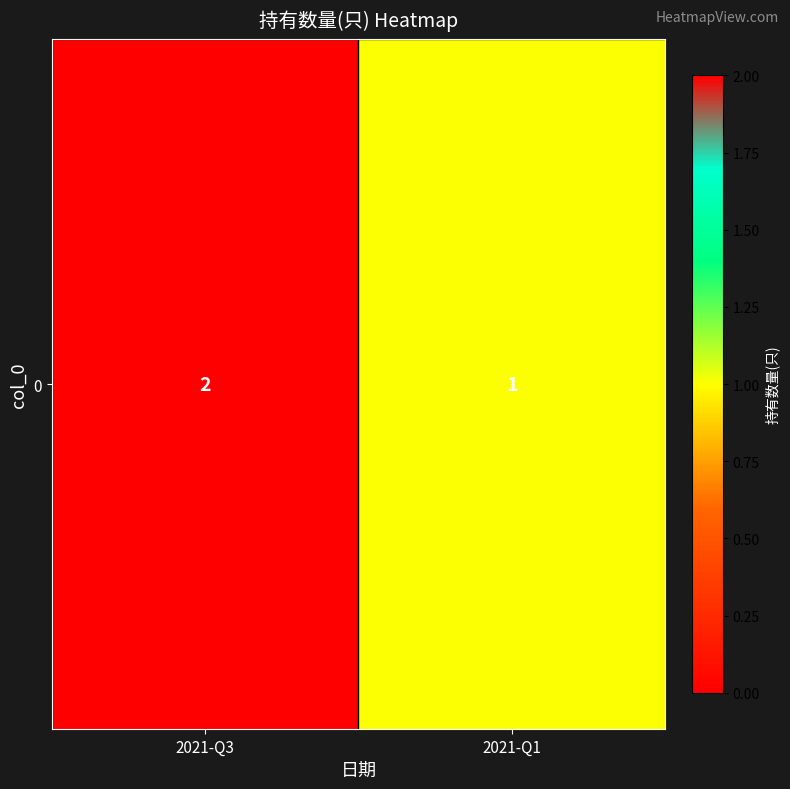

Approximately how many times larger is the value at 2021-Q3 compared to 2021-Q1?

2.0